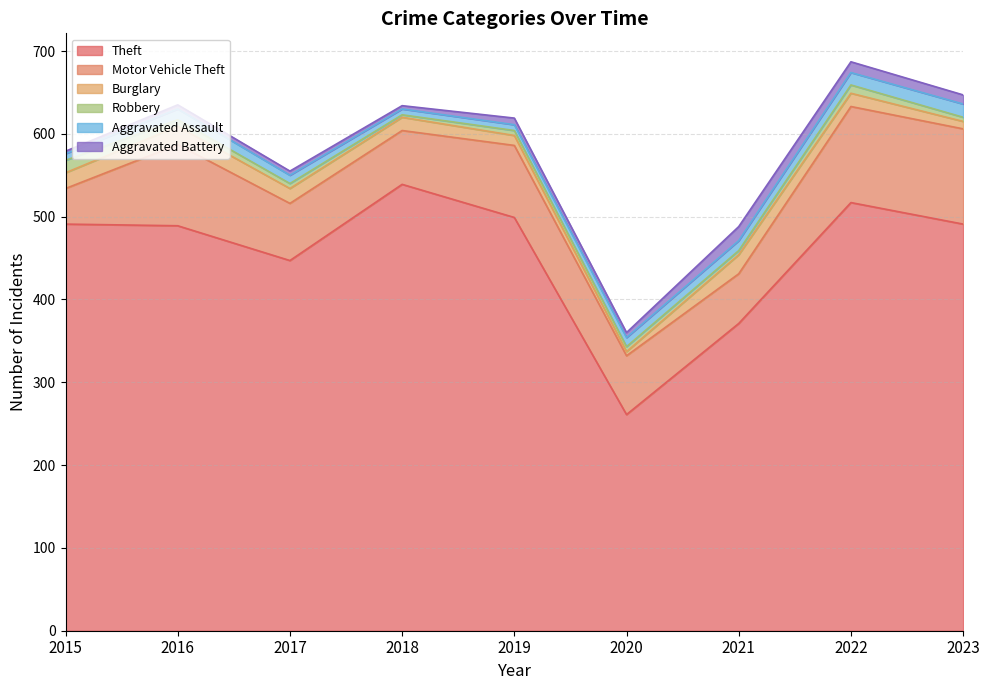

Reading left to right, extract all data points from this chart.

Theft: 2015=491	2016=489	2017=447	2018=539	2019=499	2020=261	2021=371	2022=517	2023=491
Motor Vehicle Theft: 2015=43	2016=98	2017=69	2018=65	2019=87	2020=71	2021=60	2022=116	2023=115
Burglary: 2015=19	2016=22	2017=18	2018=16	2019=12	2020=5	2021=23	2022=16	2023=9
Robbery: 2015=15	2016=8	2017=6	2018=3	2019=6	2020=6	2021=5	2022=10	2023=5
Aggravated Assault: 2015=8	2016=13	2017=10	2018=7	2019=7	2020=11	2021=12	2022=15	2023=16
Aggravated Battery: 2015=3	2016=5	2017=5	2018=4	2019=8	2020=6	2021=17	2022=13	2023=11